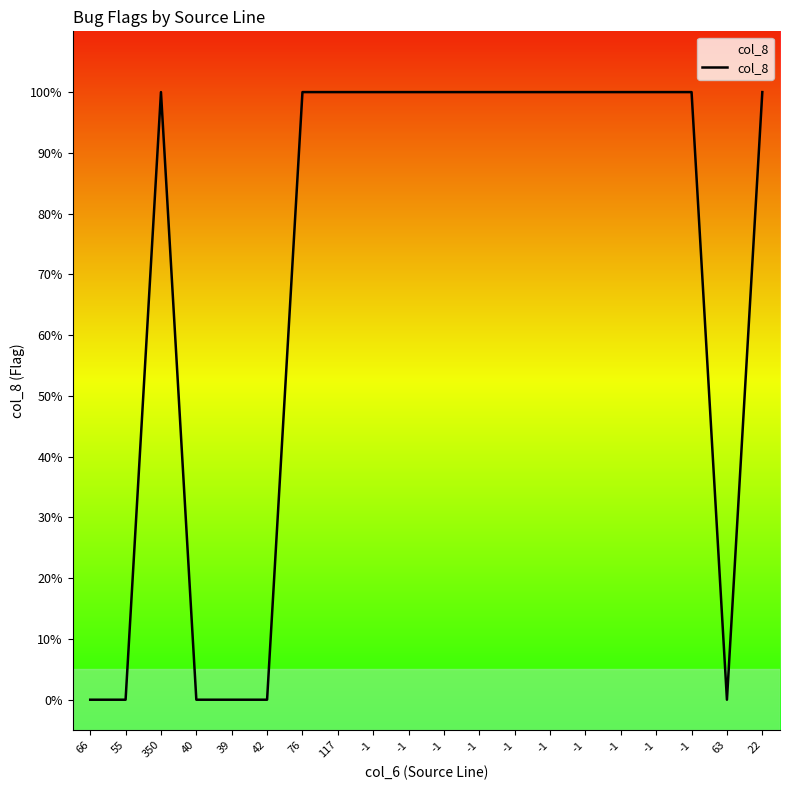

List the labels in order of value, smallest first.

66, 55, 40, 39, 42, 63, 350, 76, 117, -1, -1, -1, -1, -1, -1, -1, -1, -1, -1, 22